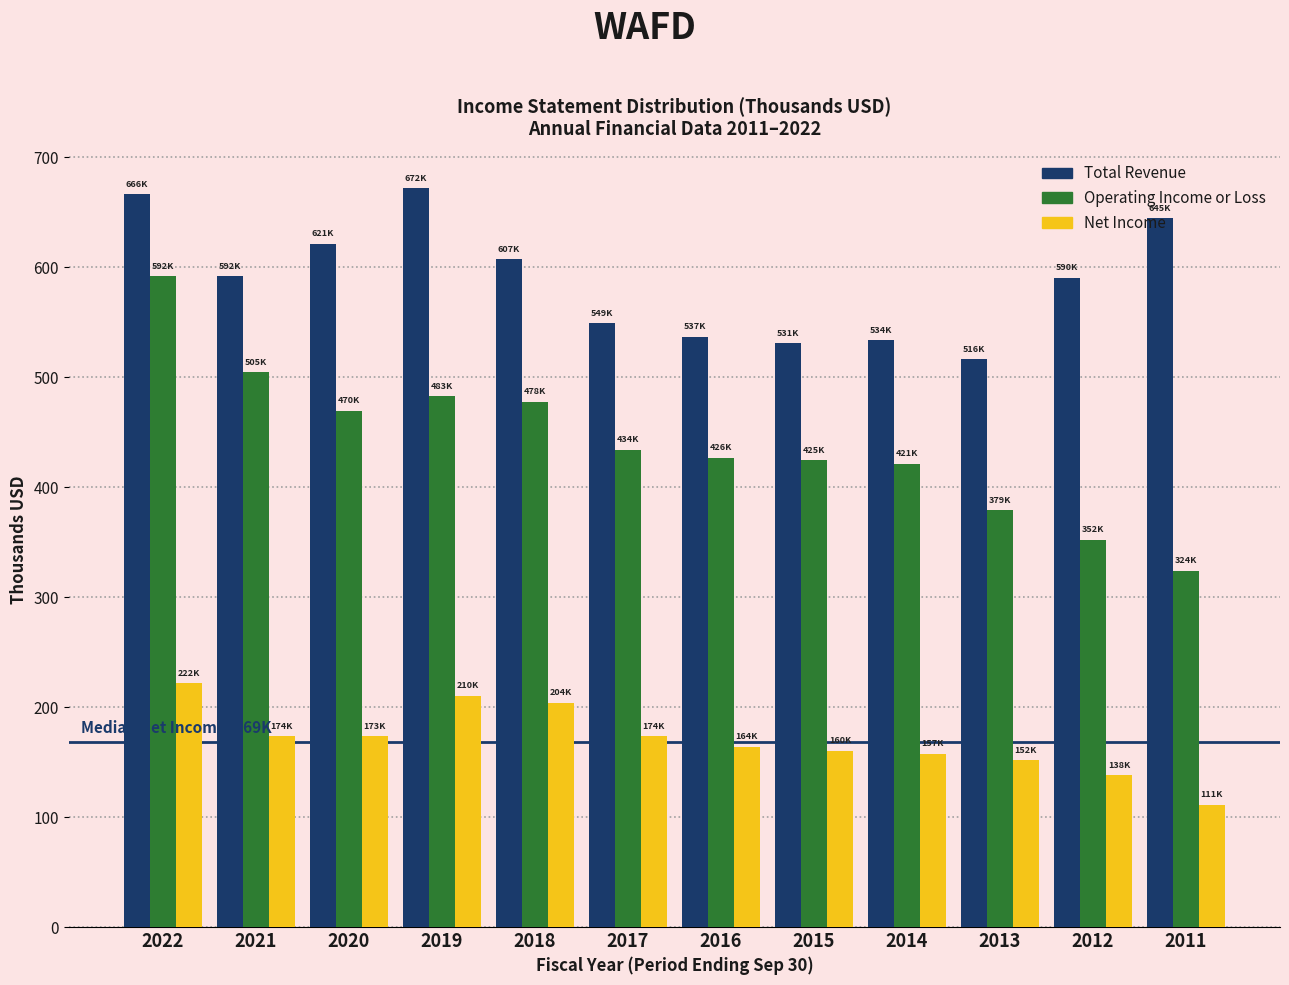

What is the maximum value shown in the chart?

671.5